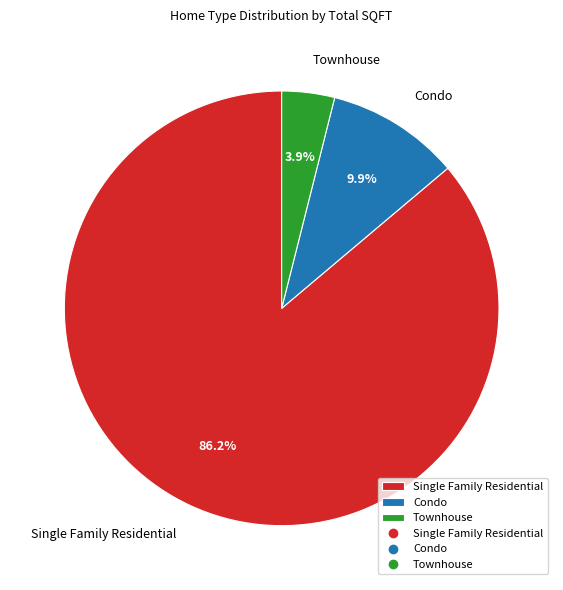

To the nearest percent, what portion does Townhouse represent?

4%